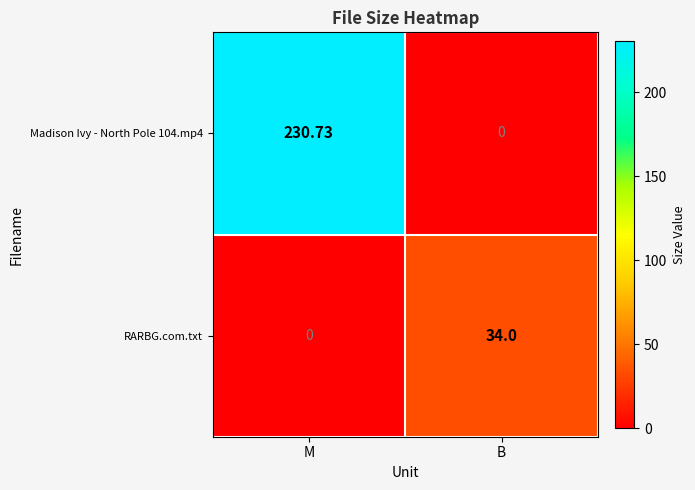

At which label does Madison Ivy - North Pole 104.mp4 first exceed 230?

M